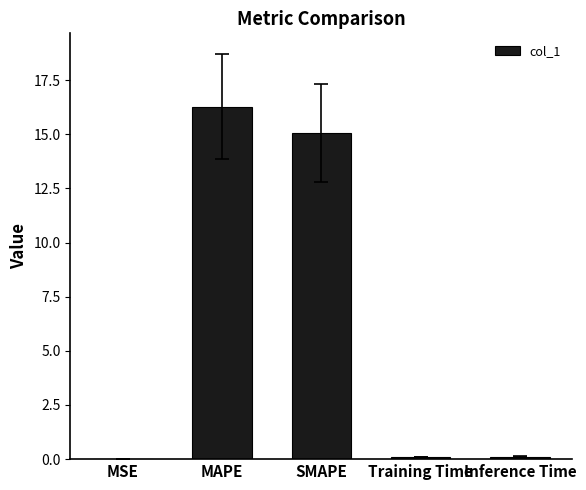

True or false: the data shows 15.1 at SMAPE.

True